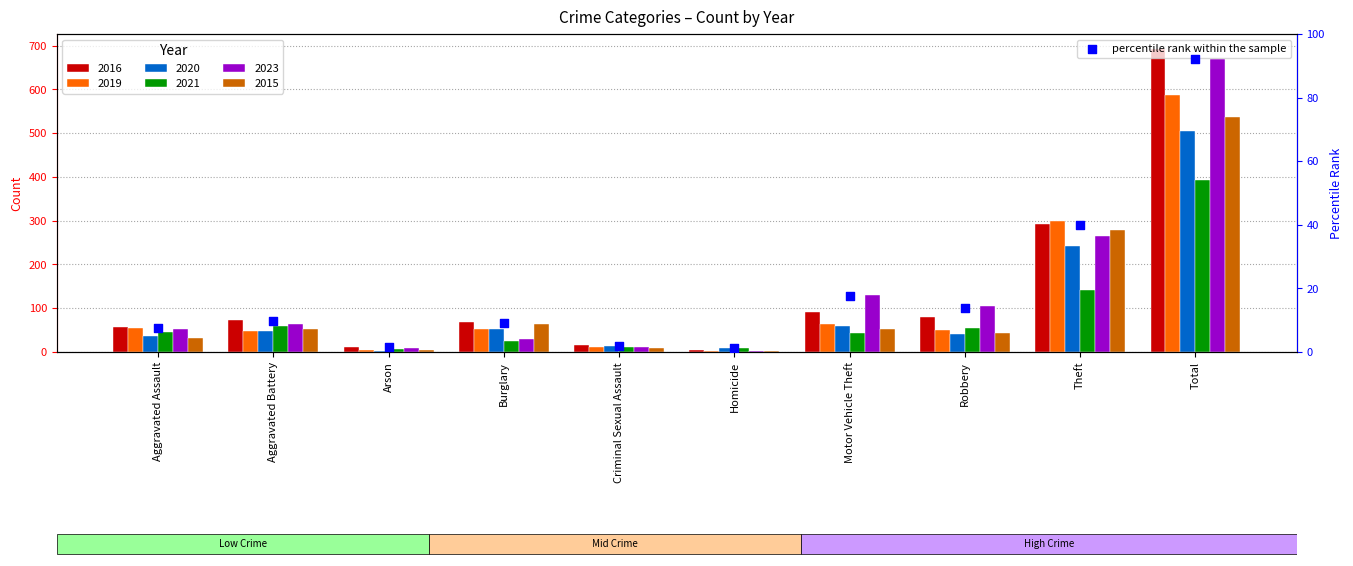

Approximately how many times larger is the value at Total compared to Aggravated Battery?

9.6